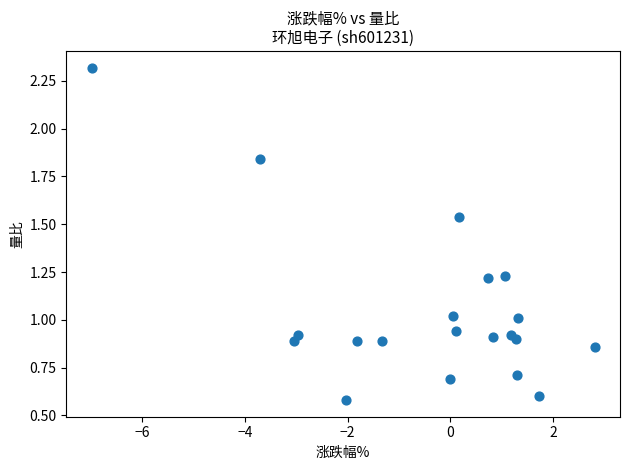

What is the range of X values (max minus min)?

9.8